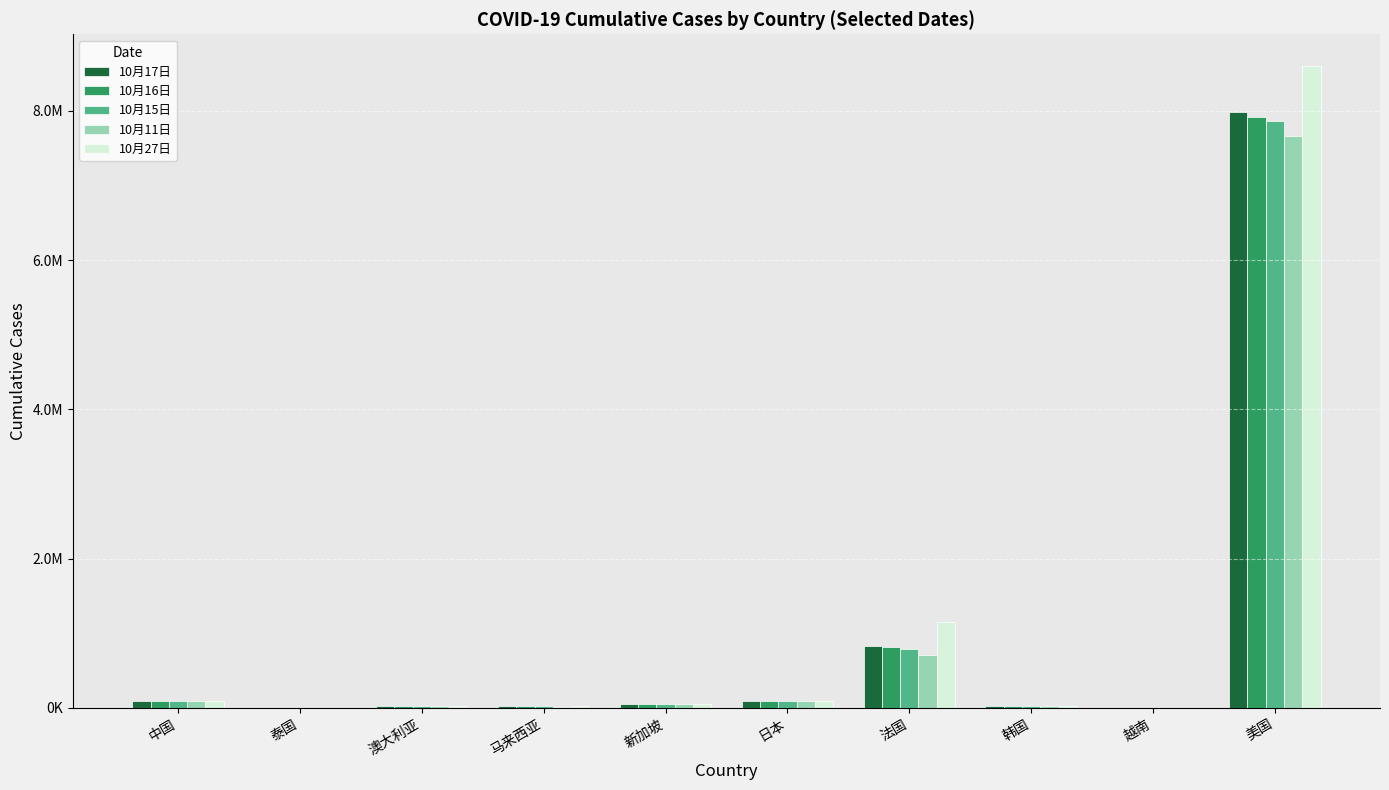

What are all the series names shown in the legend?

10月17日, 10月16日, 10月15日, 10月11日, 10月27日